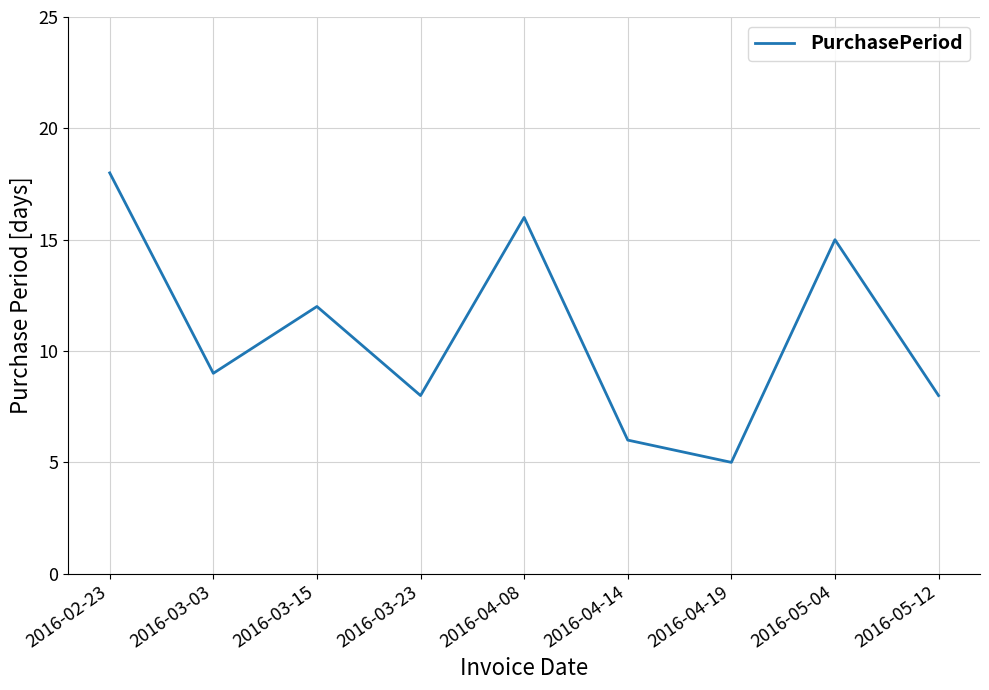

The value at 2016-04-19 is 5. True or false?

True